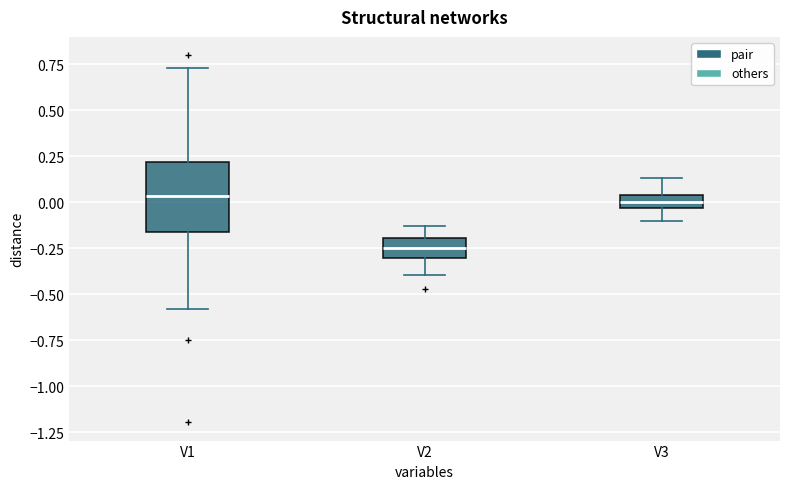

Comparing the boxes themselves (not the whiskers), which one is the tallest?

V1